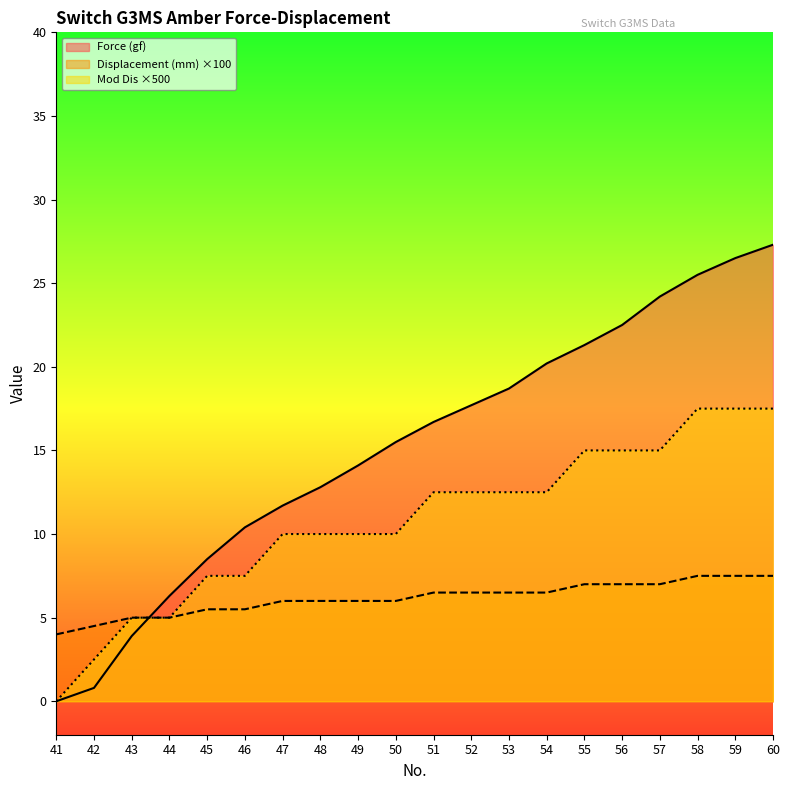

List the series in order of their peak value, highest first.

Force (gf), Mod Dis ×500, Displacement (mm) ×100